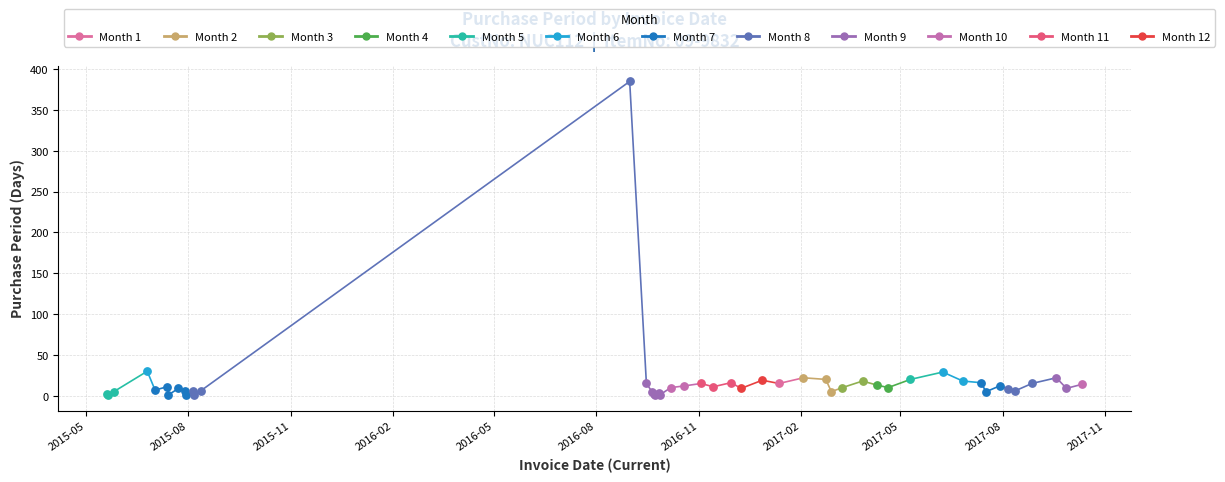

What is the ratio of the value at 2015-05 to the value at 2015-08?

2.0